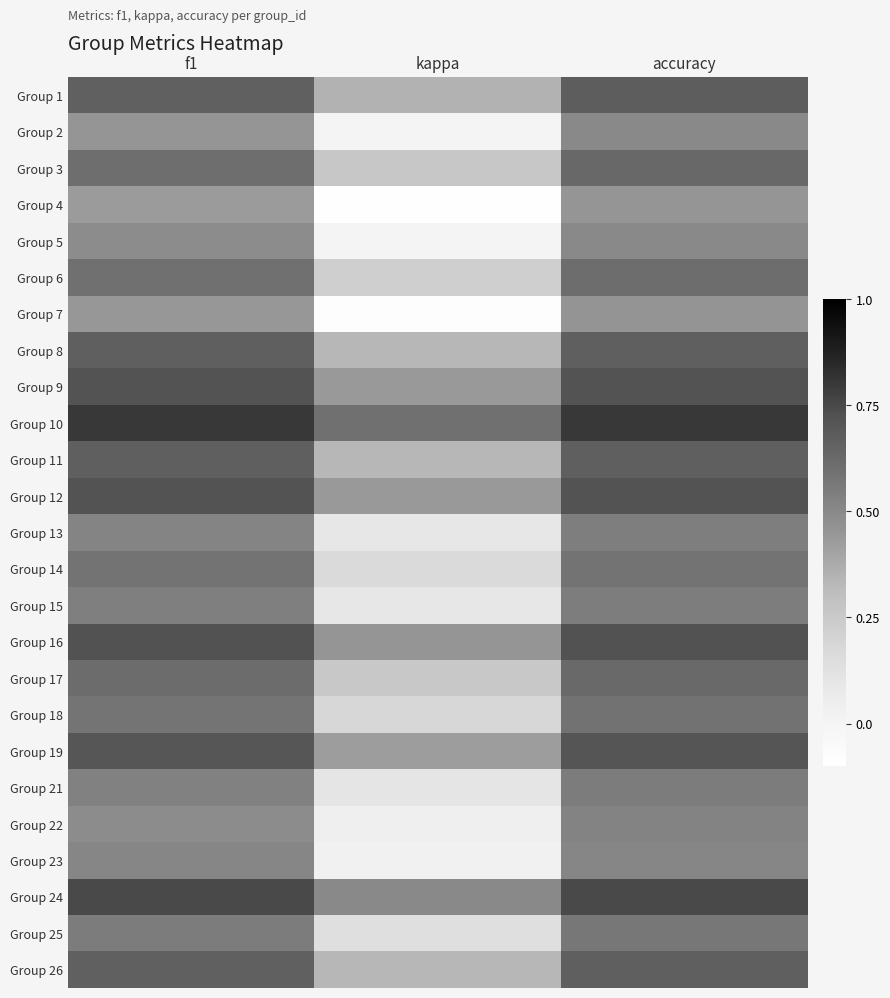

Reading left to right, list all the values displayed in this chart.

Group 1: f1=0.7	kappa=0.3	accuracy=0.7
Group 2: f1=0.5	kappa=0.0	accuracy=0.5
Group 3: f1=0.6	kappa=0.3	accuracy=0.6
Group 4: f1=0.4	kappa=-0.1	accuracy=0.5
Group 5: f1=0.5	kappa=0.0	accuracy=0.5
Group 6: f1=0.6	kappa=0.2	accuracy=0.6
Group 7: f1=0.4	kappa=-0.1	accuracy=0.5
Group 8: f1=0.7	kappa=0.3	accuracy=0.7
Group 9: f1=0.7	kappa=0.4	accuracy=0.7
Group 10: f1=0.8	kappa=0.6	accuracy=0.8
Group 11: f1=0.7	kappa=0.3	accuracy=0.7
Group 12: f1=0.7	kappa=0.4	accuracy=0.7
Group 13: f1=0.5	kappa=0.1	accuracy=0.5
Group 14: f1=0.6	kappa=0.2	accuracy=0.6
Group 15: f1=0.5	kappa=0.1	accuracy=0.5
Group 16: f1=0.7	kappa=0.5	accuracy=0.7
Group 17: f1=0.6	kappa=0.3	accuracy=0.6
Group 18: f1=0.6	kappa=0.2	accuracy=0.6
Group 19: f1=0.7	kappa=0.4	accuracy=0.7
Group 21: f1=0.5	kappa=0.1	accuracy=0.6
Group 22: f1=0.5	kappa=0.0	accuracy=0.5
Group 23: f1=0.5	kappa=0.0	accuracy=0.5
Group 24: f1=0.7	kappa=0.5	accuracy=0.8
Group 25: f1=0.6	kappa=0.1	accuracy=0.6
Group 26: f1=0.7	kappa=0.3	accuracy=0.7